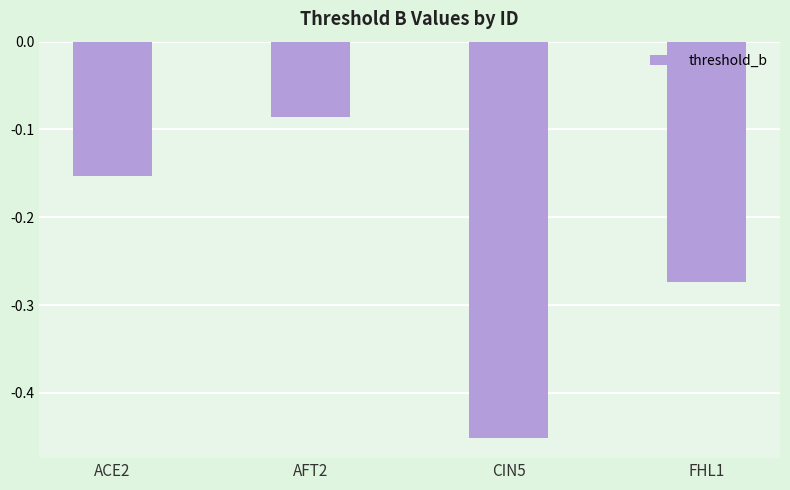

What is the difference between the maximum and minimum values?

0.4